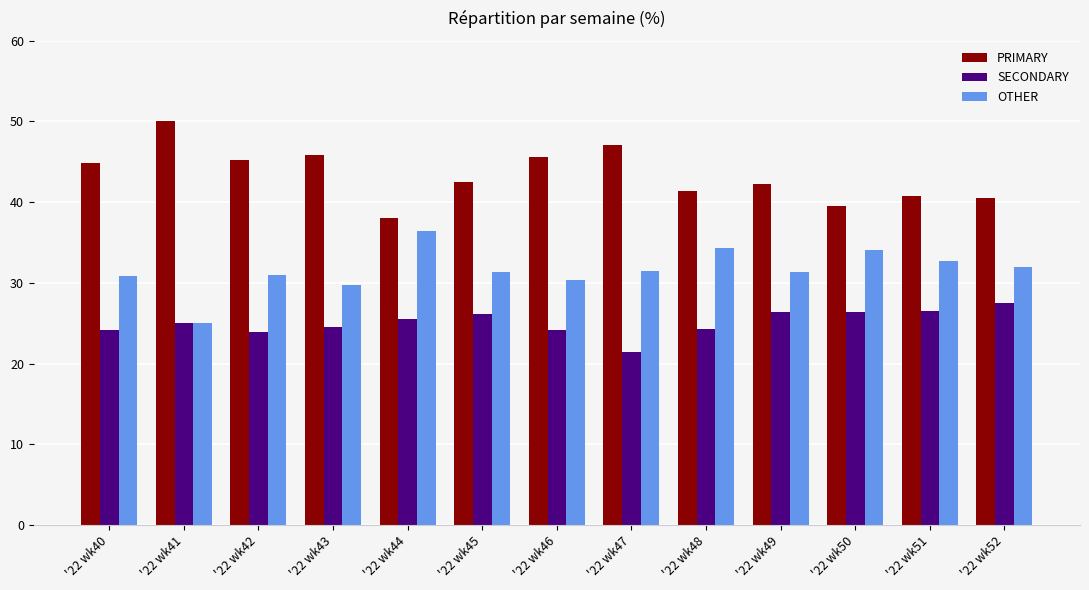

What is the spread (max minus min) of values at '22 wk48?

17.2